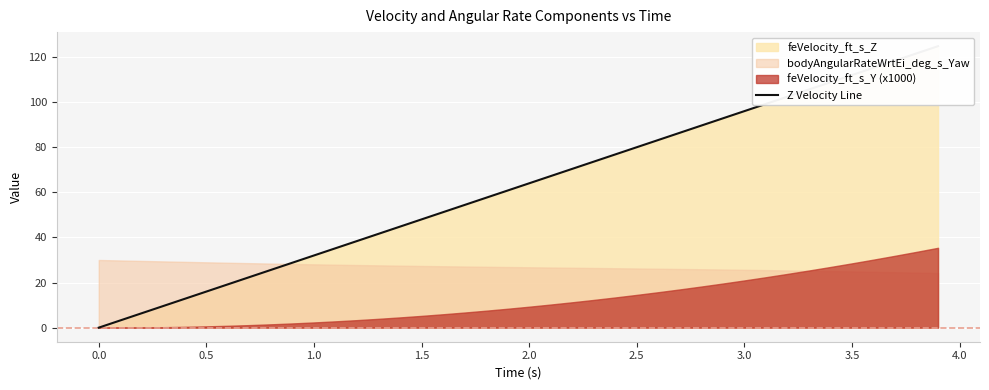

What is the maximum value shown in the chart?

124.8